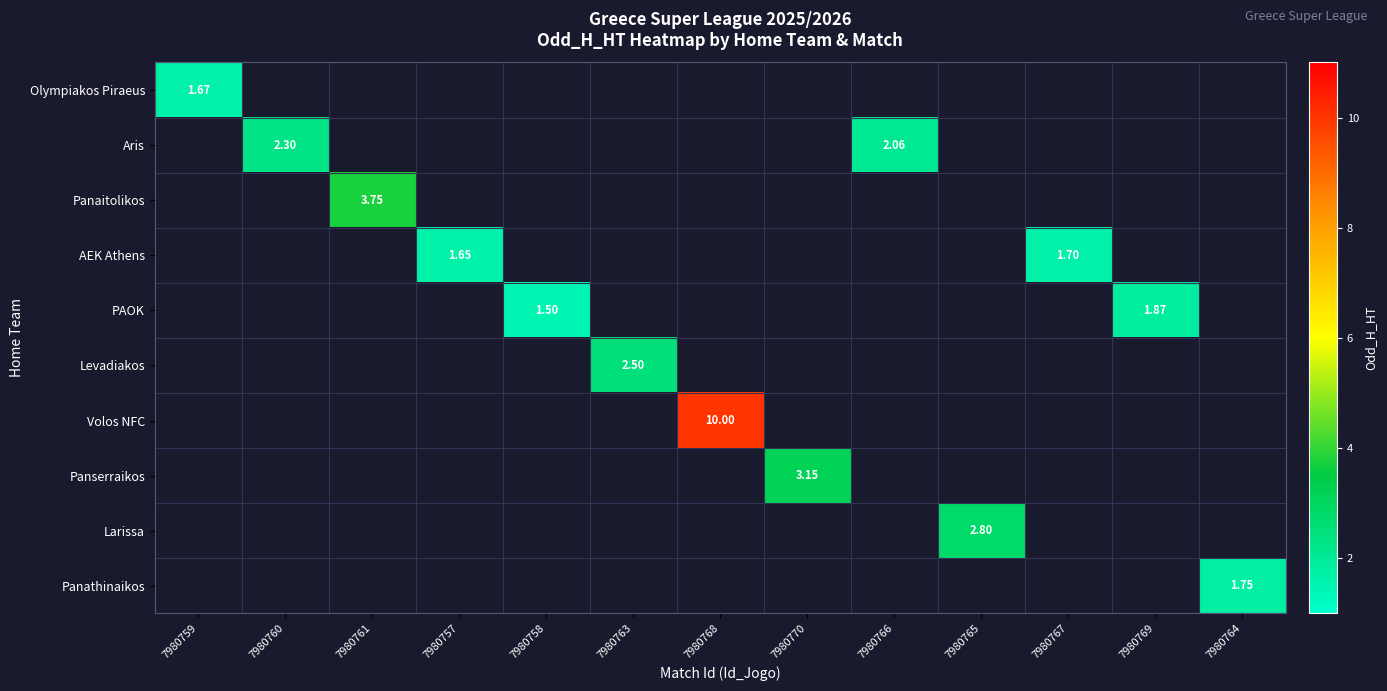

Which label corresponds to the largest value in the chart?

7980768